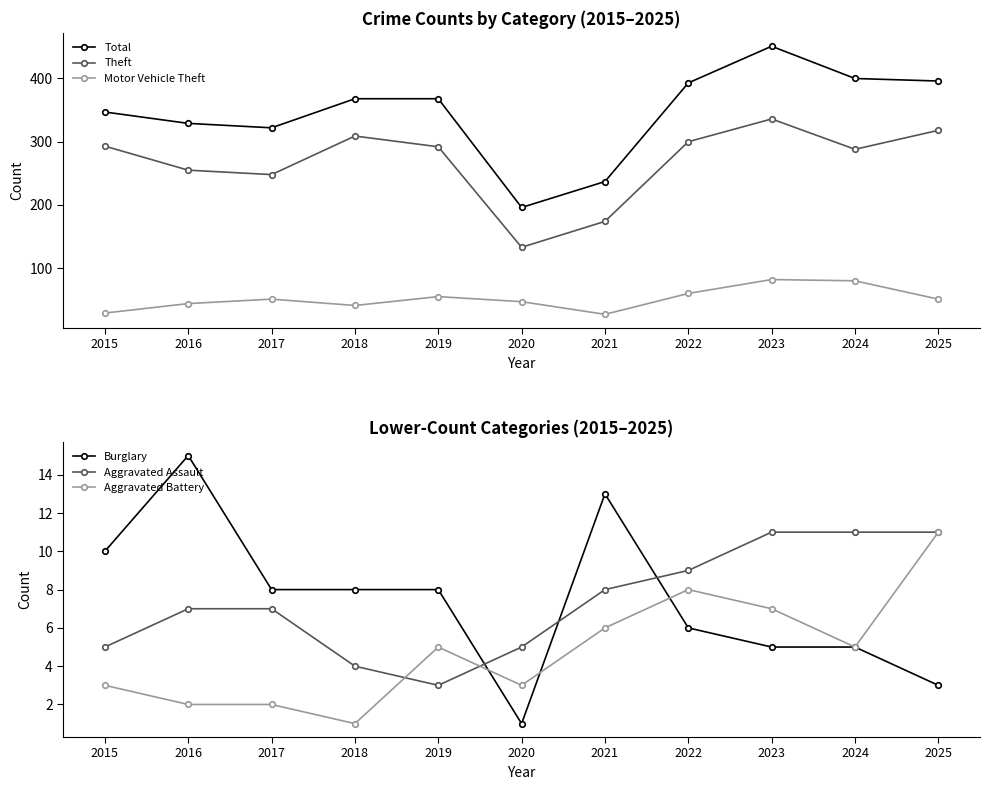

At 2018, list the series in order from largest to smallest.

Total, Theft, Motor Vehicle Theft, Burglary, Aggravated Assault, Aggravated Battery